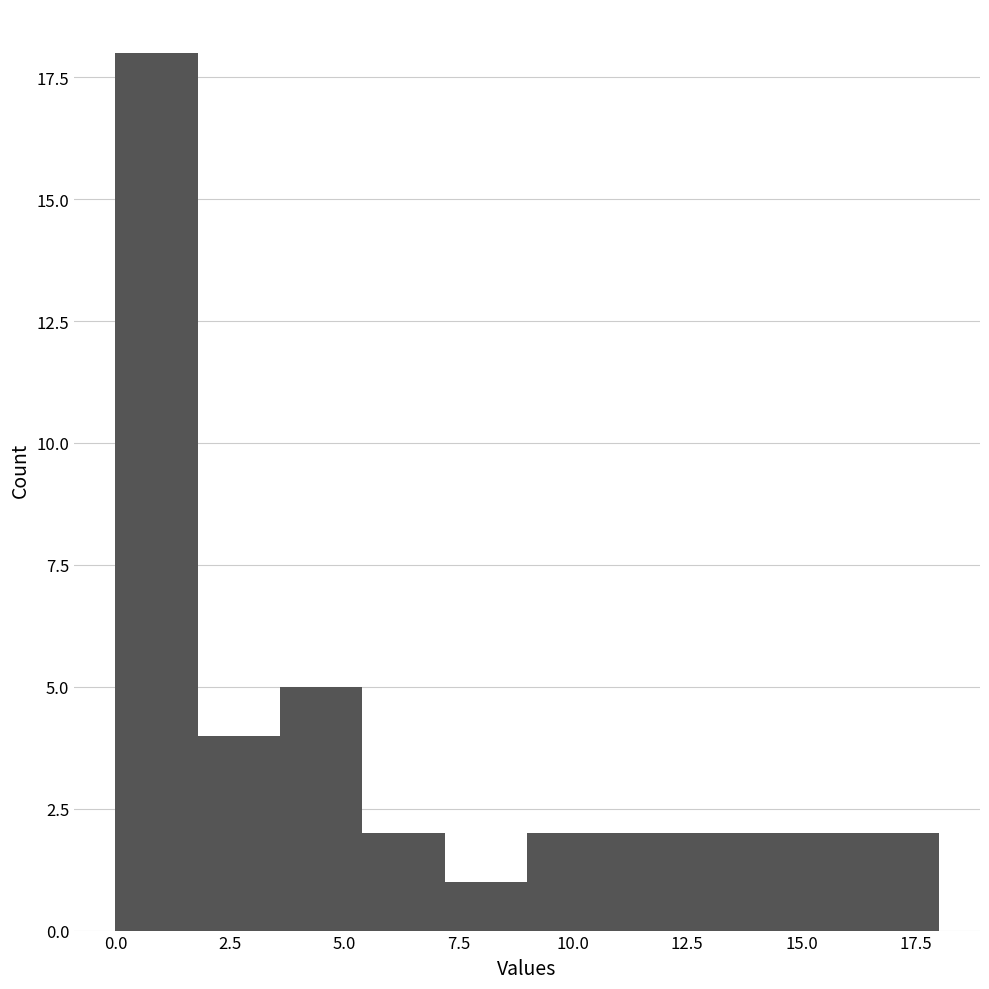

Around what value on the x-axis is the tallest bar? Give the approximate position of its centre, as read against the axis.

1.0